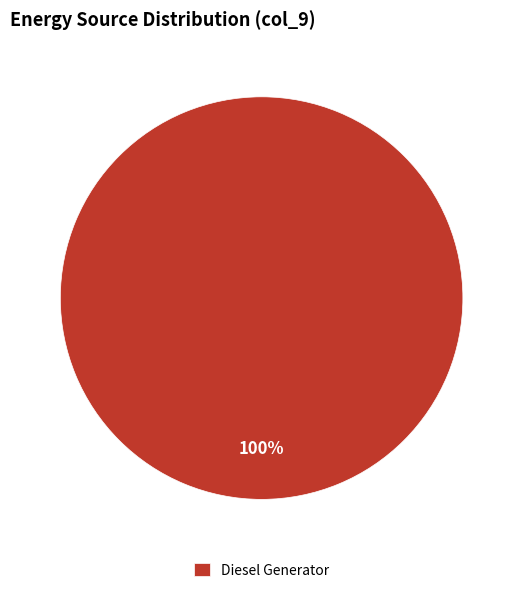

How many segments does this pie chart have?

1